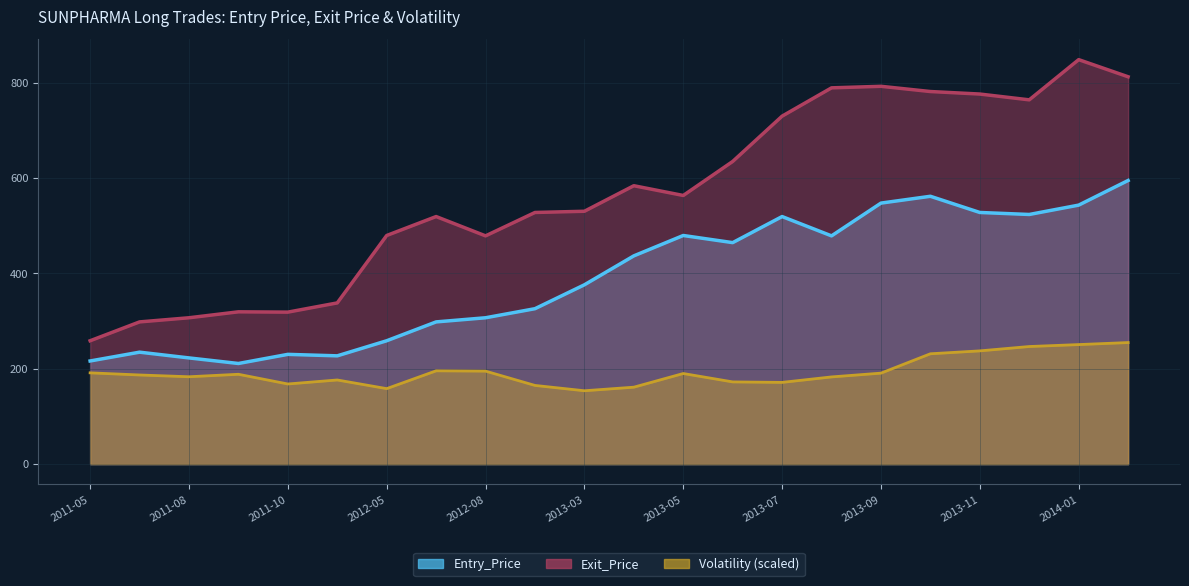

How many series are shown in this chart?

3